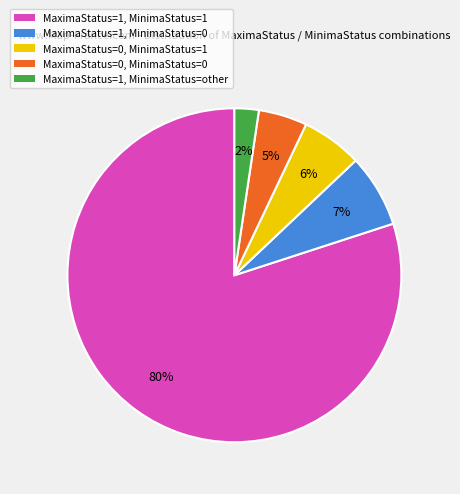

To the nearest percent, what is the combined percentage of MaximaStatus=0, MinimaStatus=0 and MaximaStatus=1, MinimaStatus=1?

85%